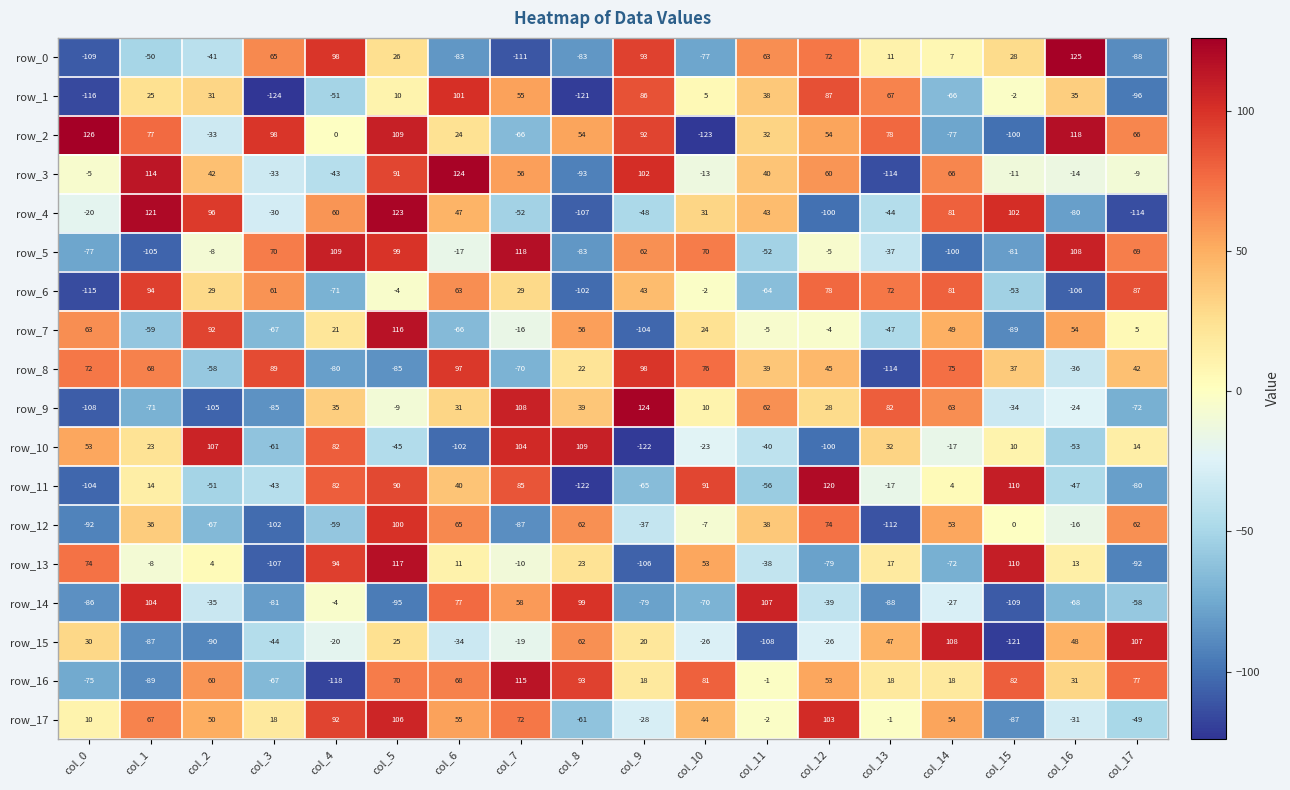

At col_2, list the series in order from largest to smallest.

row_10, row_4, row_7, row_16, row_17, row_3, row_1, row_6, row_13, row_5, row_2, row_14, row_0, row_11, row_8, row_12, row_15, row_9